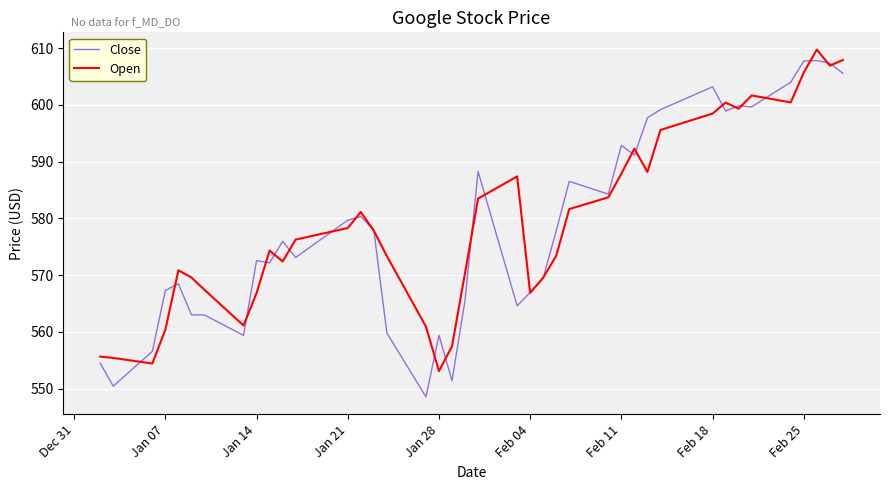

After their last crossing, which series has the higher values: Open or Close?

Open